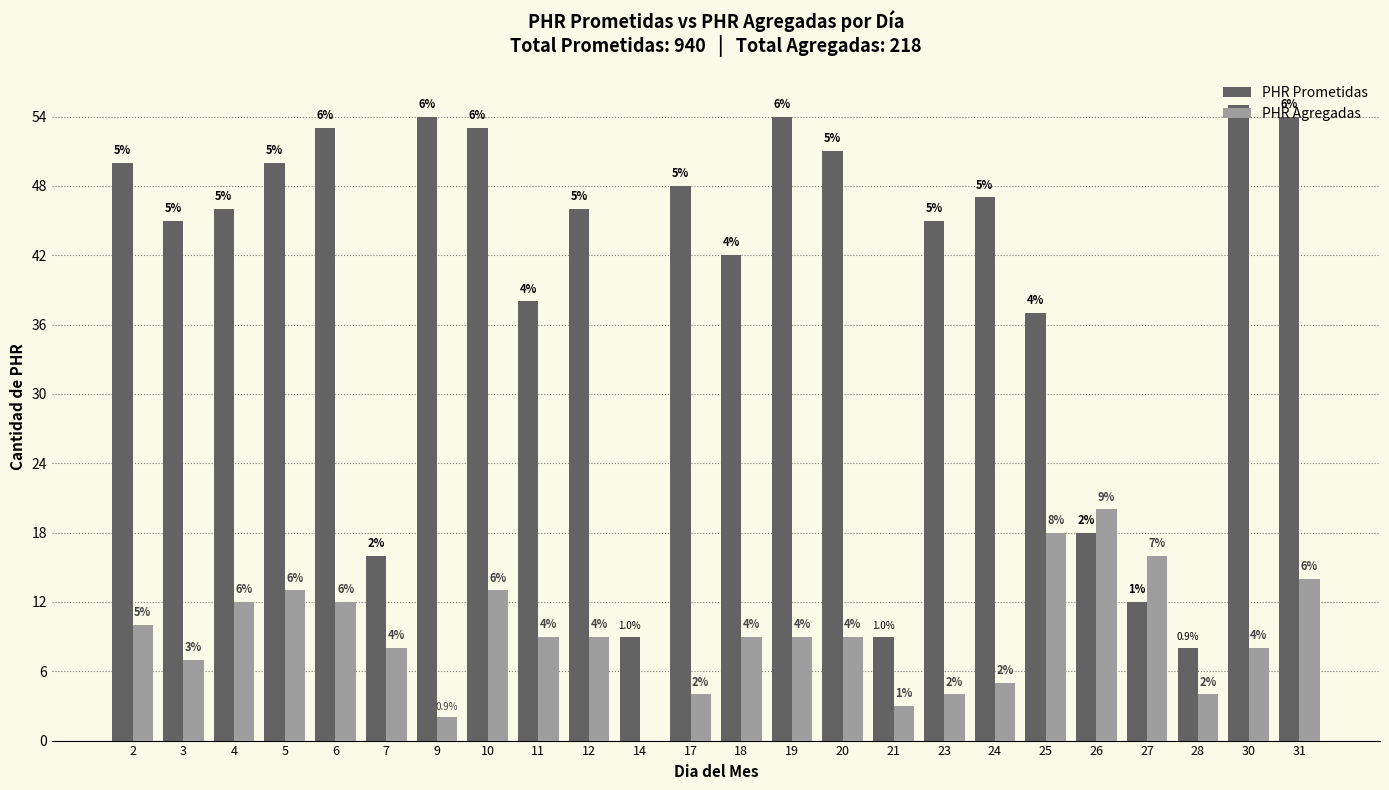

The PHR Prometidas series shows 54 at 9. True or false?

True